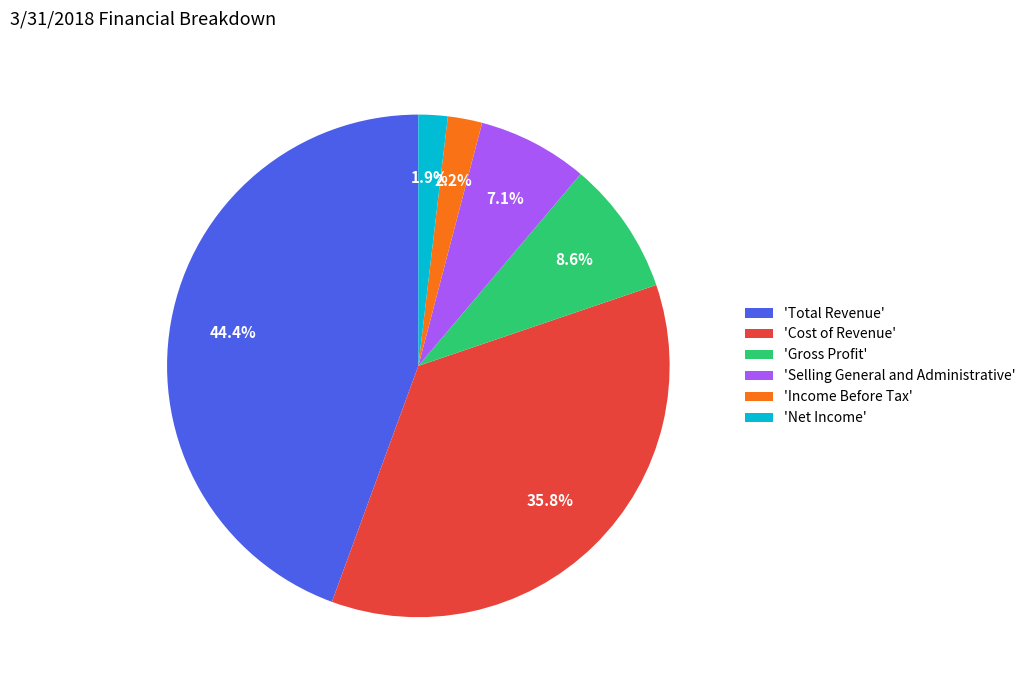

Does any single category account for the majority?

No